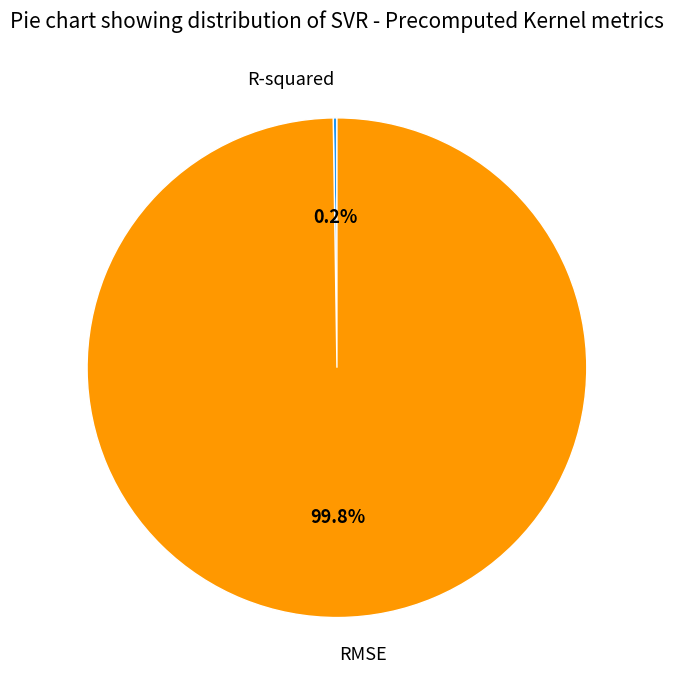

Which category has the biggest portion of the pie?

RMSE